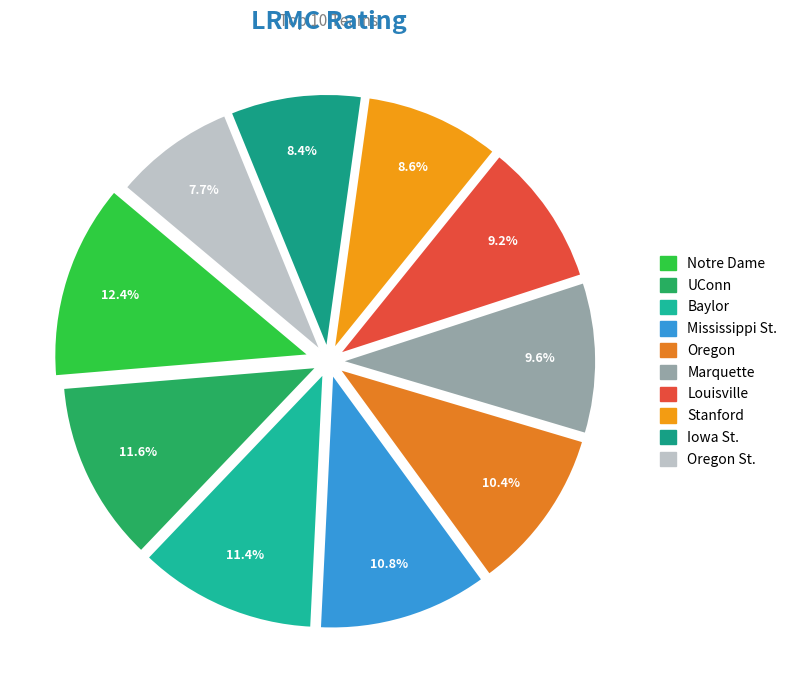

Is there any slice that represents more than half of the pie?

No